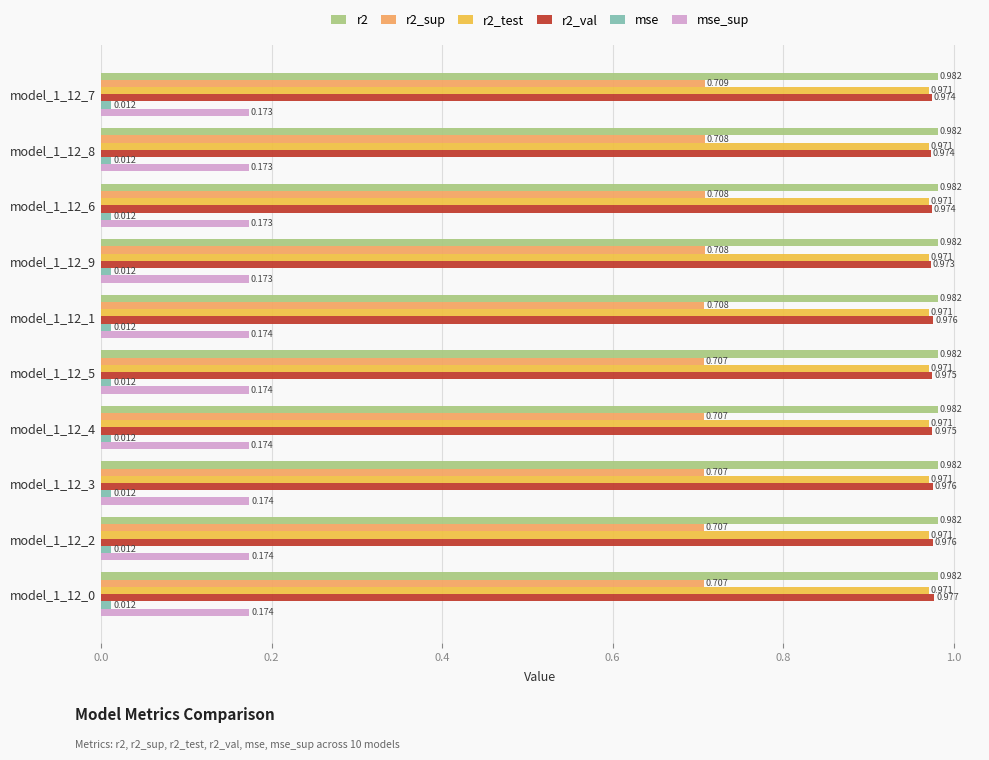

Is the value of mse at model_1_12_3 greater than the value of r2_test at model_1_12_1?

No